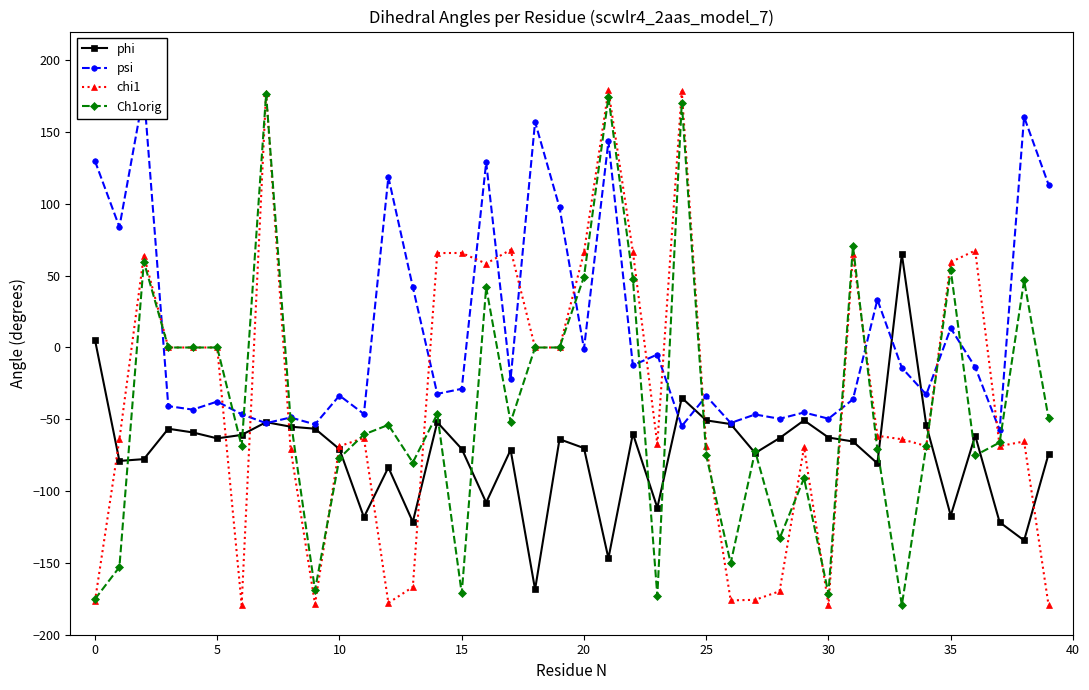

What is the highest value of the phi series?

65.0